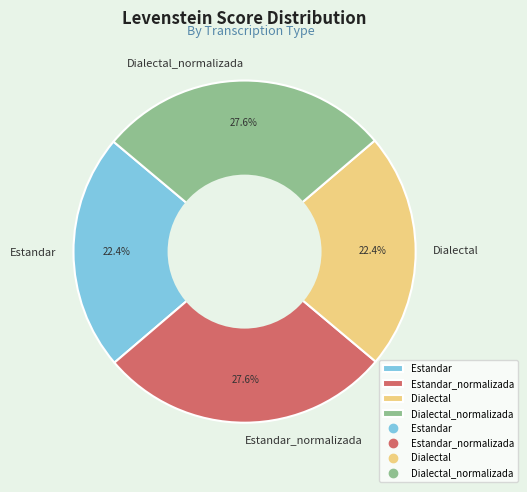

To the nearest percent, what is the difference between the Dialectal and Estandar_normalizada slice percentages?

5%